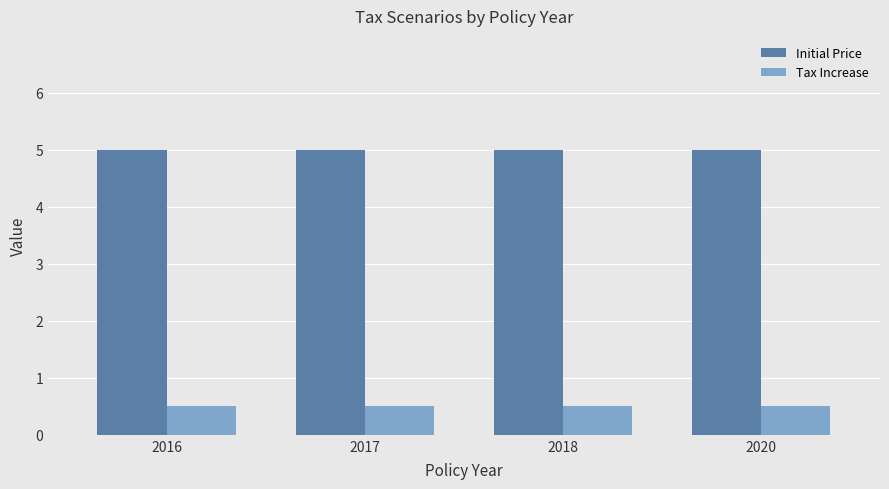

What is the value of the Initial Price bar at the 4th from the left?

5.0